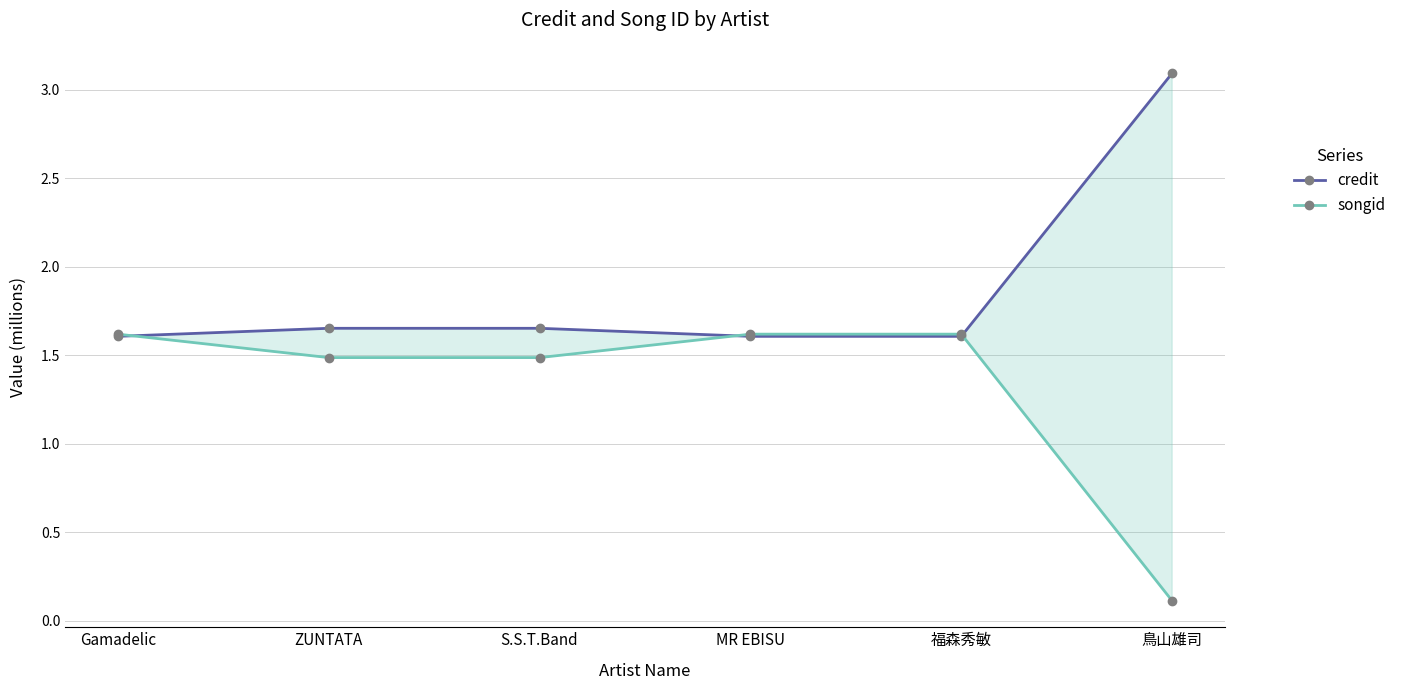

Count the number of data series in this chart.

2